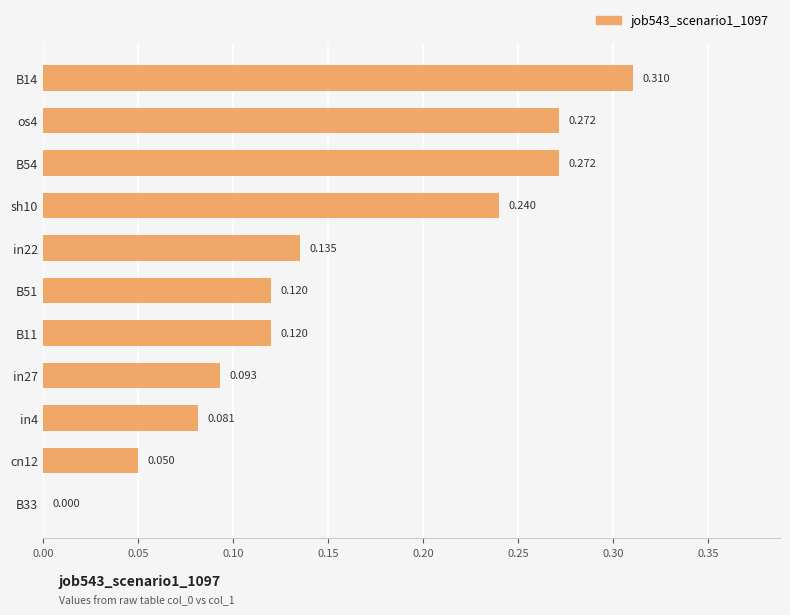

Count the number of values greater than 0.

10